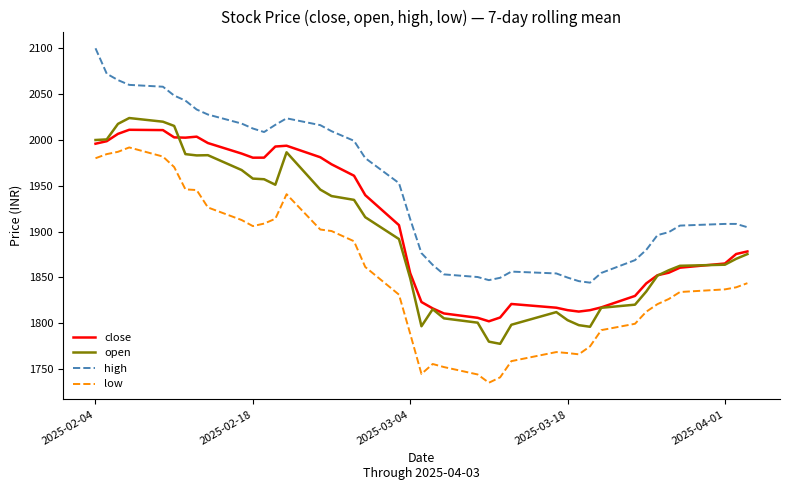

Which series has the largest total across all categories?

high